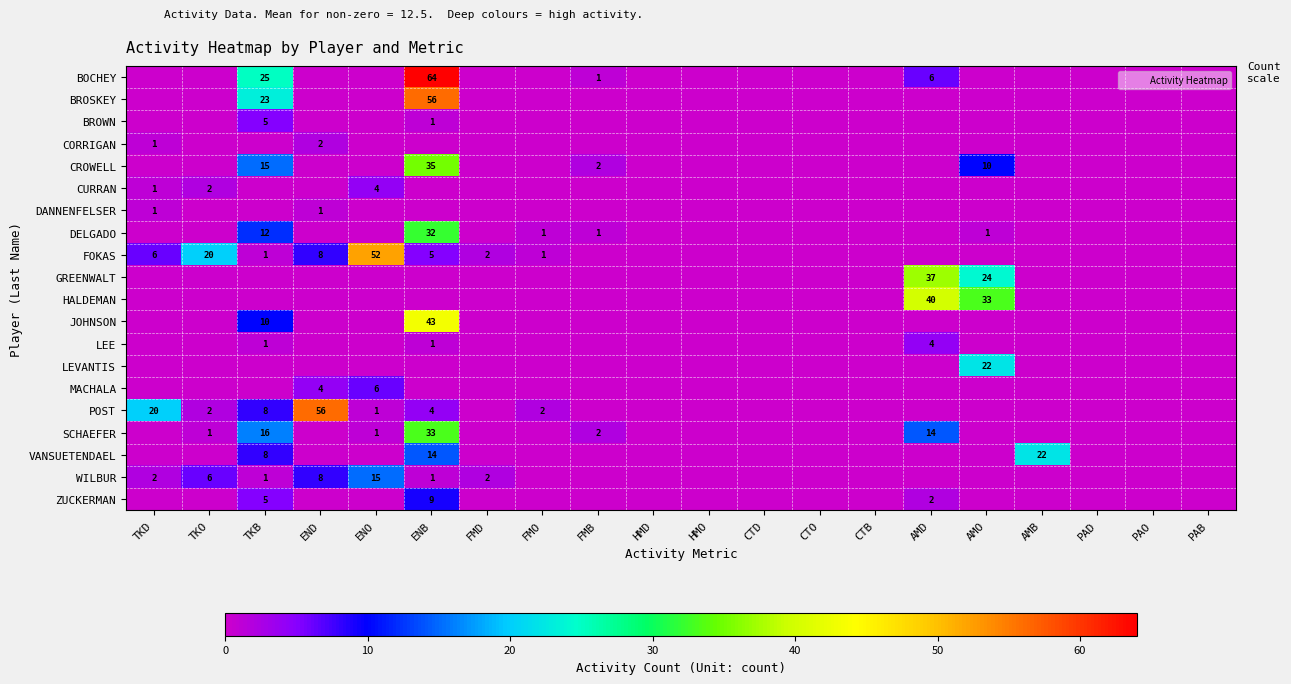

List the labels in order of POST value, largest first.

END, TKD, TKB, ENB, TKO, FMO, ENO, FMD, FMB, HMD, HMO, CTD, CTO, CTB, AMD, AMO, AMB, PAD, PAO, PAB